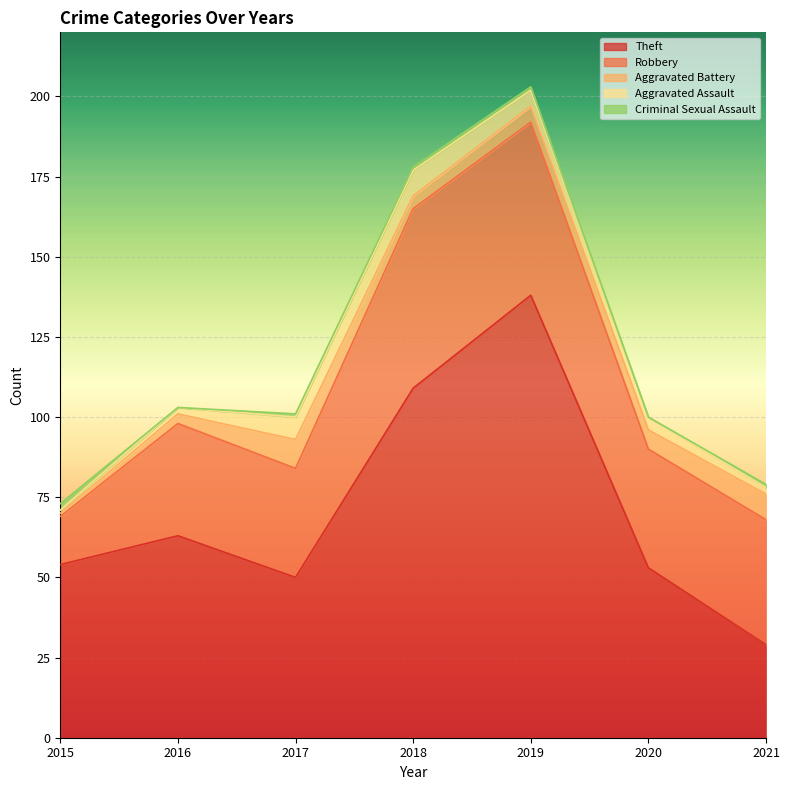

Reading left to right, transcribe all the data shown in this chart.

Theft: 2015=54	2016=63	2017=50	2018=109	2019=138	2020=53	2021=29
Robbery: 2015=15	2016=35	2017=34	2018=56	2019=54	2020=37	2021=39
Aggravated Battery: 2015=1	2016=3	2017=9	2018=4	2019=5	2020=6	2021=8
Aggravated Assault: 2015=1	2016=2	2017=7	2018=8	2019=5	2020=4	2021=2
Criminal Sexual Assault: 2015=2	2016=0	2017=1	2018=1	2019=1	2020=0	2021=1